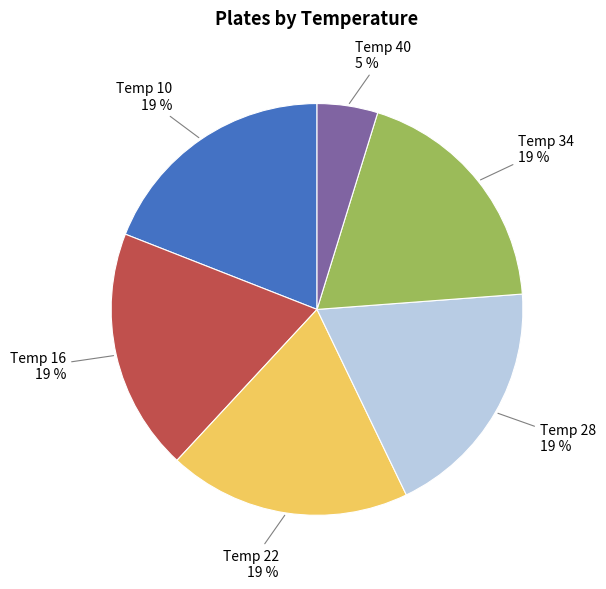

To the nearest percent, what is the difference between the largest and smallest slice percentages?

14%